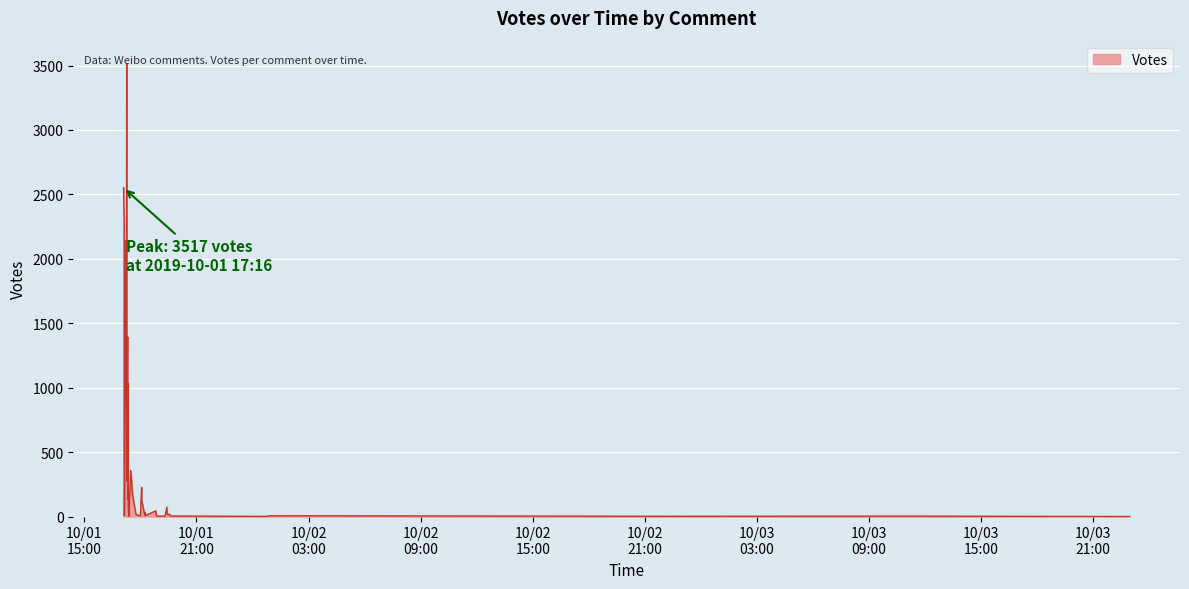

How many lines are shown in the chart?

1